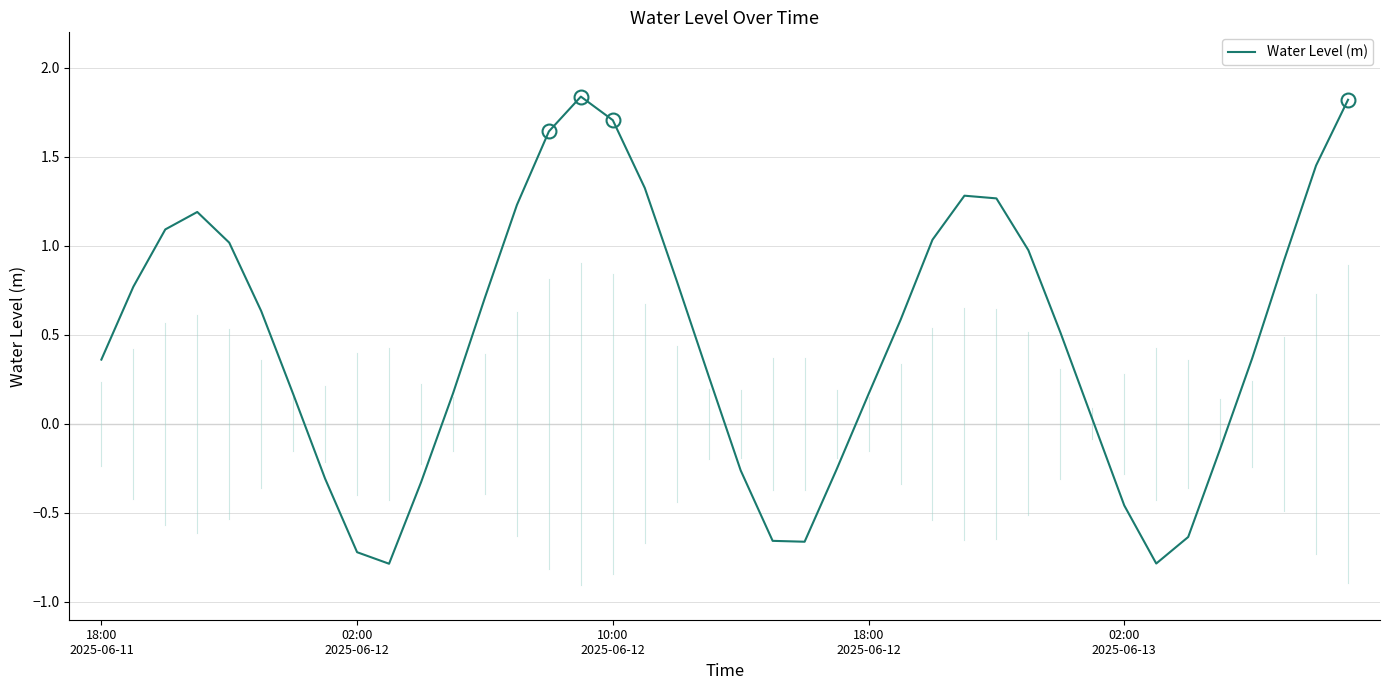

Count the number of data series in this chart.

1